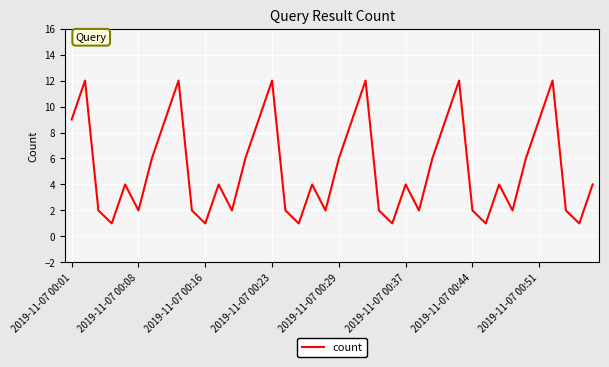

What is the maximum value shown in the chart?

12